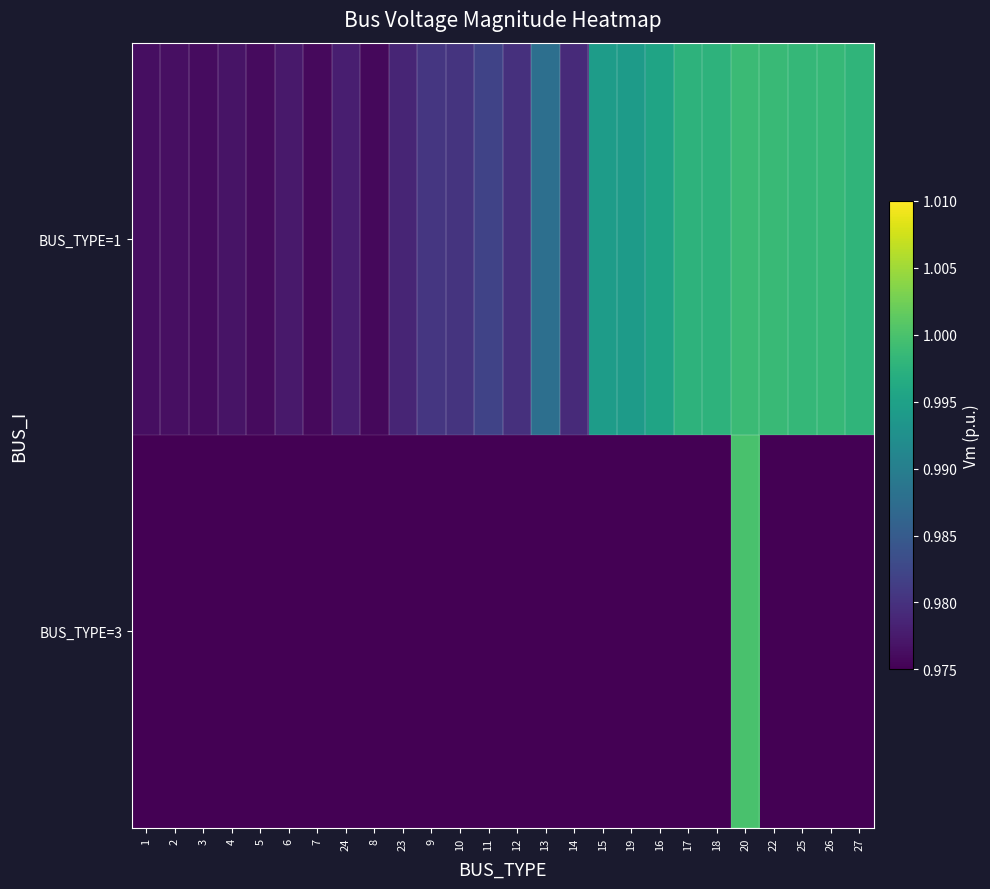

Reading left to right, what are all the values shown in this chart?

BUS_TYPE=1: 1=1.0	2=1.0	3=1.0	4=1.0	5=1.0	6=1.0	7=1.0	24=1.0	8=1.0	23=1.0	9=1.0	10=1.0	11=1.0	12=1.0	13=1.0	14=1.0	15=1.0	19=1.0	16=1.0	17=1.0	18=1.0	20=1.0	22=1.0	25=1.0	26=1.0	27=1.0
BUS_TYPE=3: 1=0.0	2=0.0	3=0.0	4=0.0	5=0.0	6=0.0	7=0.0	24=0.0	8=0.0	23=0.0	9=0.0	10=0.0	11=0.0	12=0.0	13=0.0	14=0.0	15=0.0	19=0.0	16=0.0	17=0.0	18=0.0	20=1.0	22=0.0	25=0.0	26=0.0	27=0.0